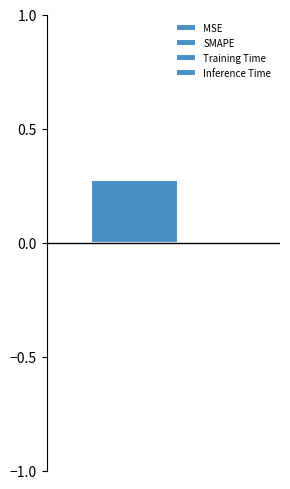

How many groups of bars are there?

1